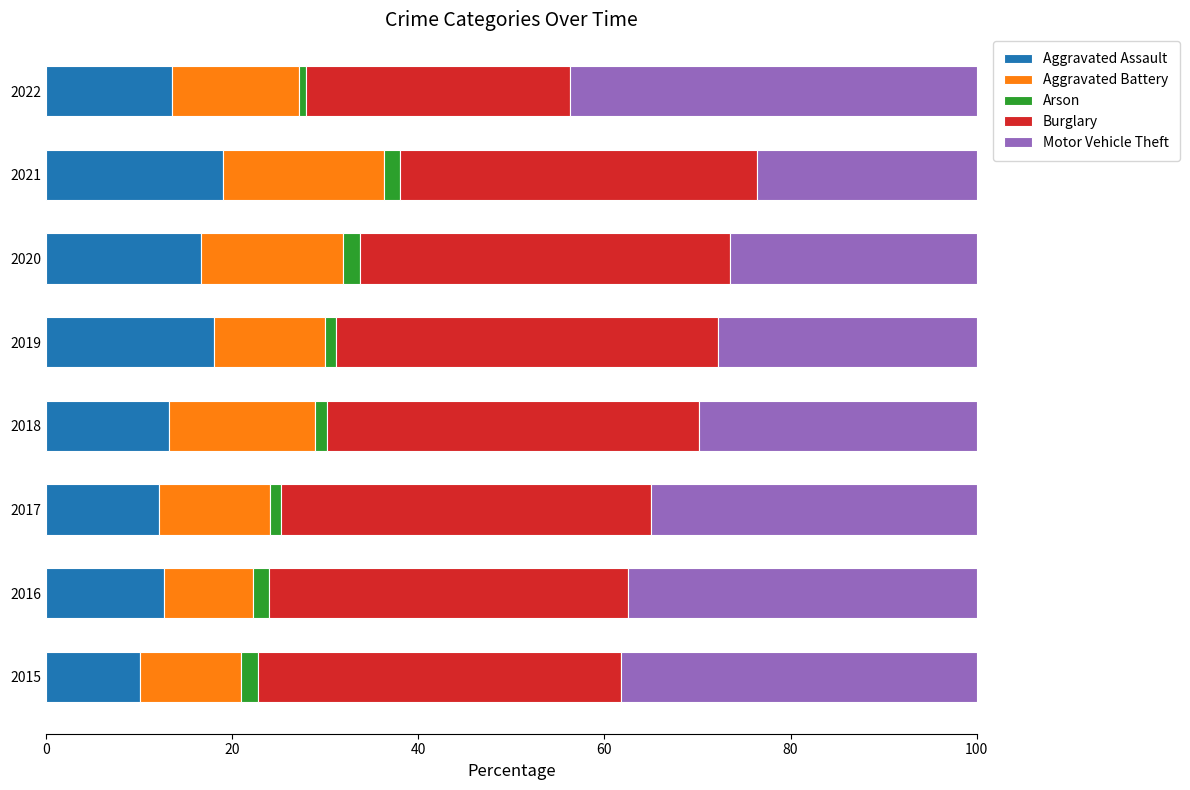

The value of Aggravated Assault at 2021 is 19.0. True or false?

True